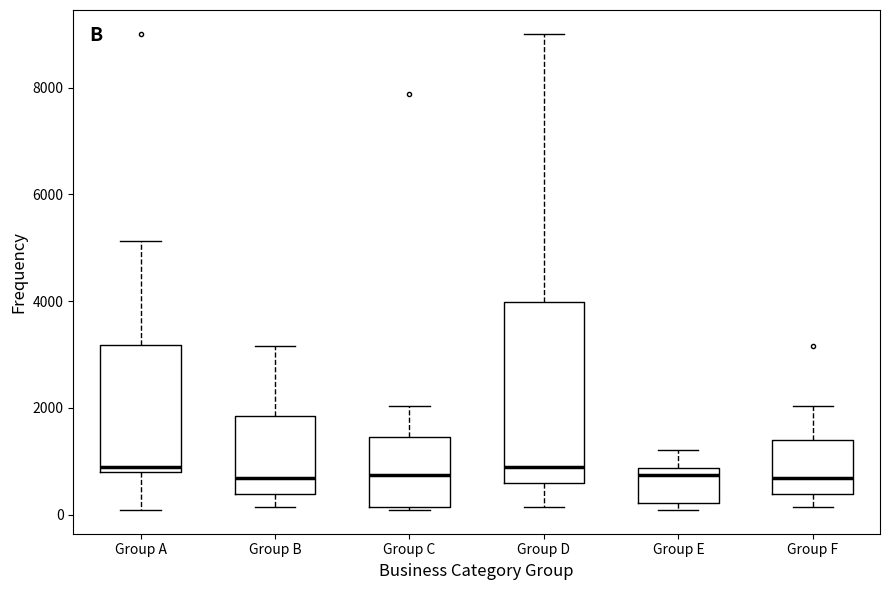

Where does the lower whisker of the box for Group A end on the y-axis? The values are not printed on the chart, so give them approximately, as read against the axis.

0